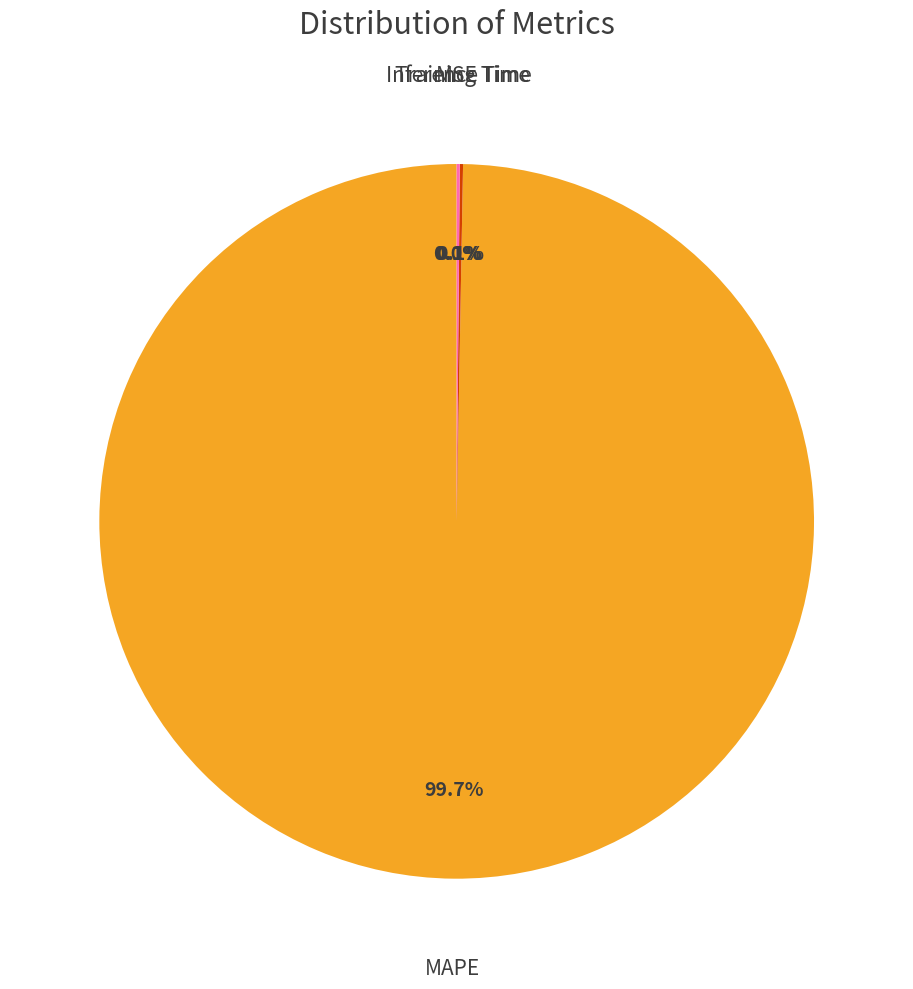

Is there any slice that represents more than half of the pie?

Yes